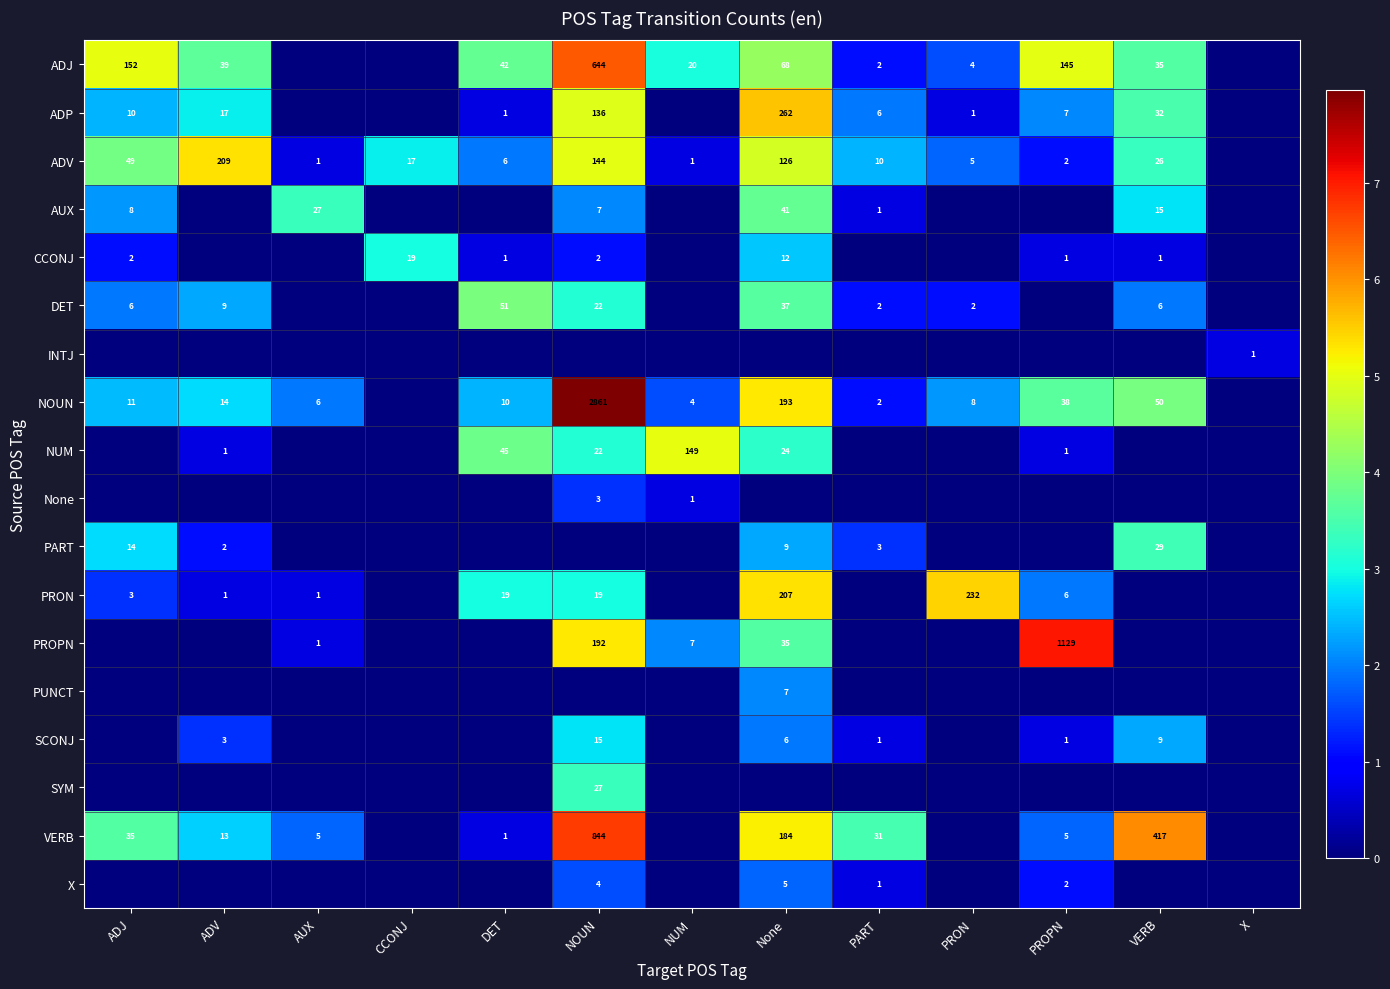

True or false: PART has a value of 39 at VERB.

False